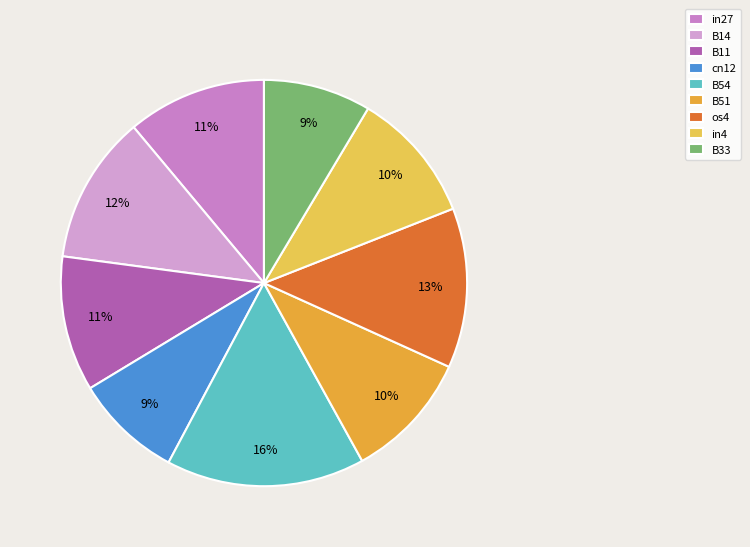

What percentage is the B11 slice, to the nearest percent?

11%